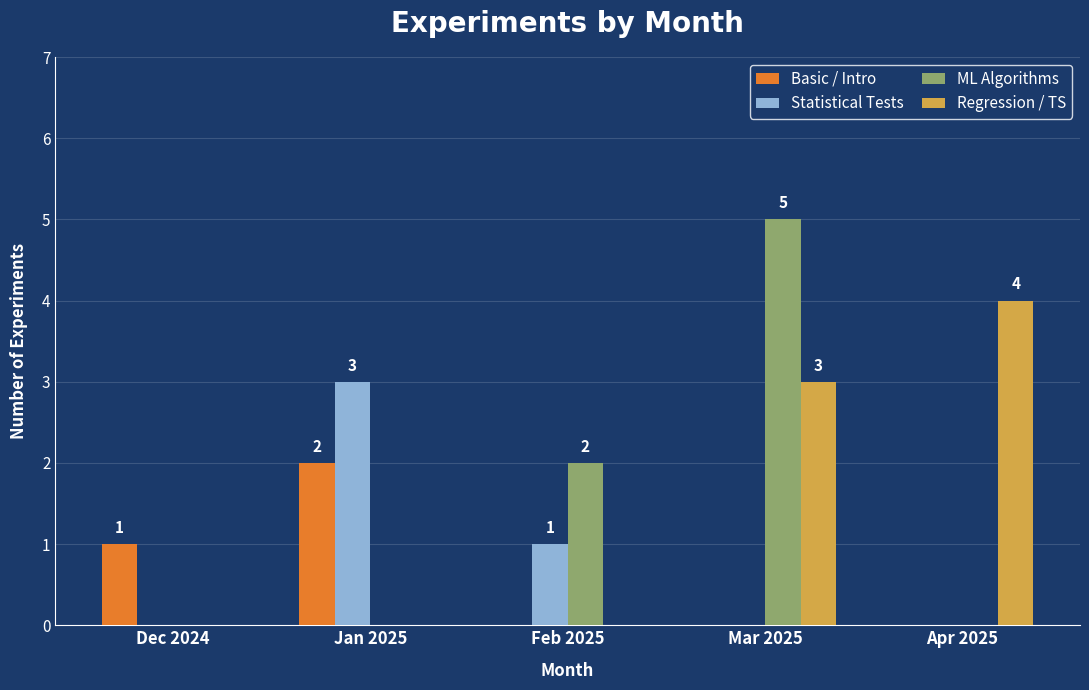

At which category is the sum across all series the highest?

Mar 2025